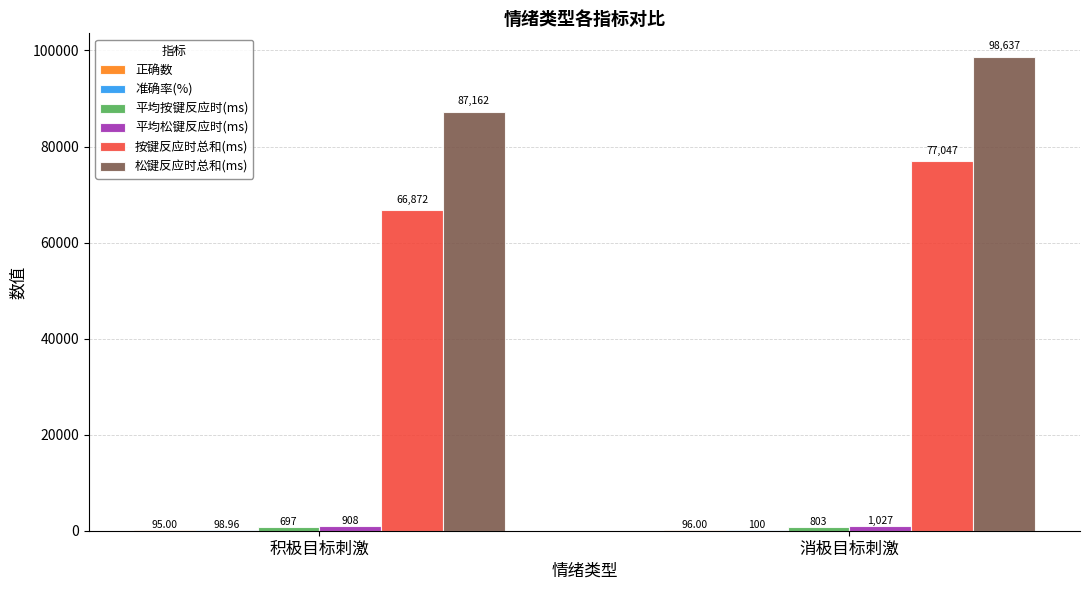

Which label corresponds to the largest value in the chart?

消极目标刺激